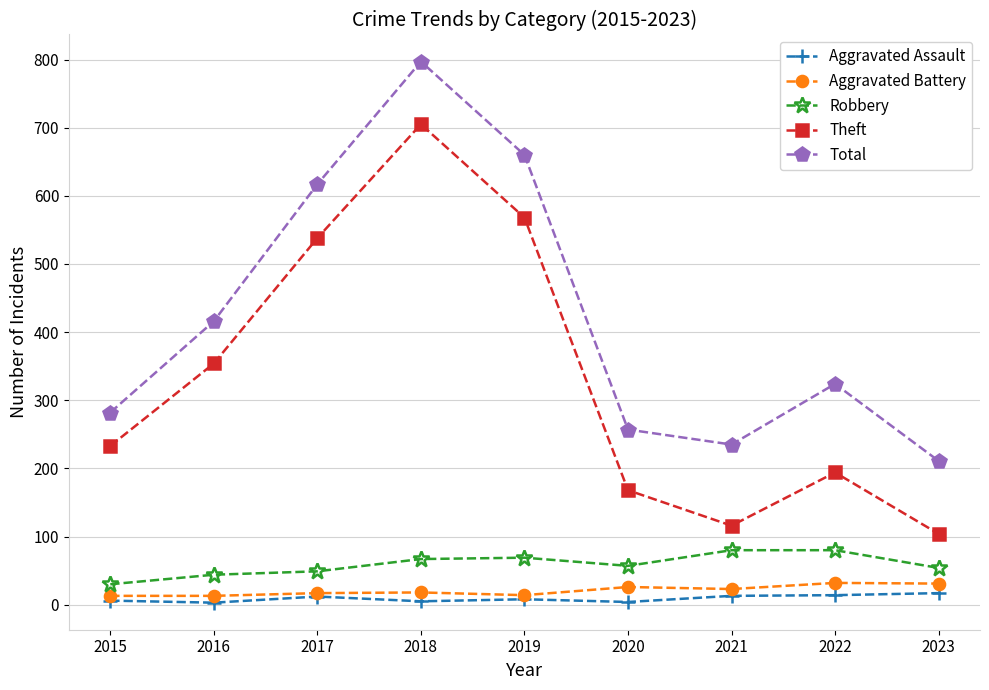

Read the Total value at 2017, to the nearest 10.

620